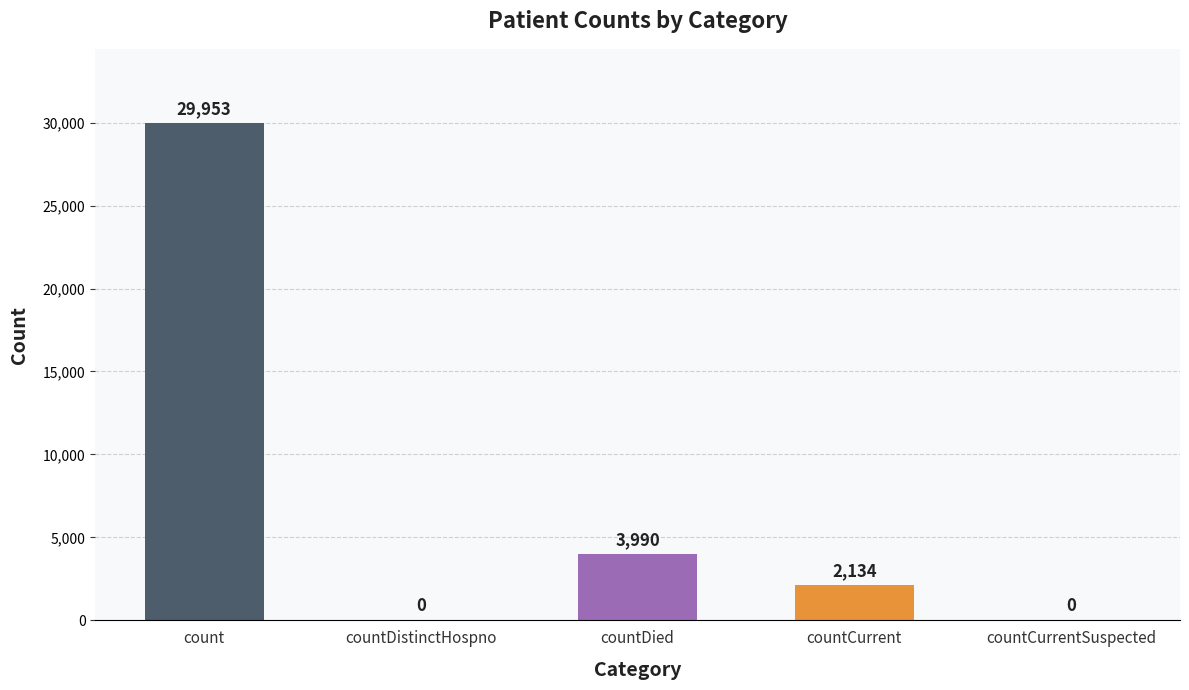

The value at countDied is 863. True or false?

False